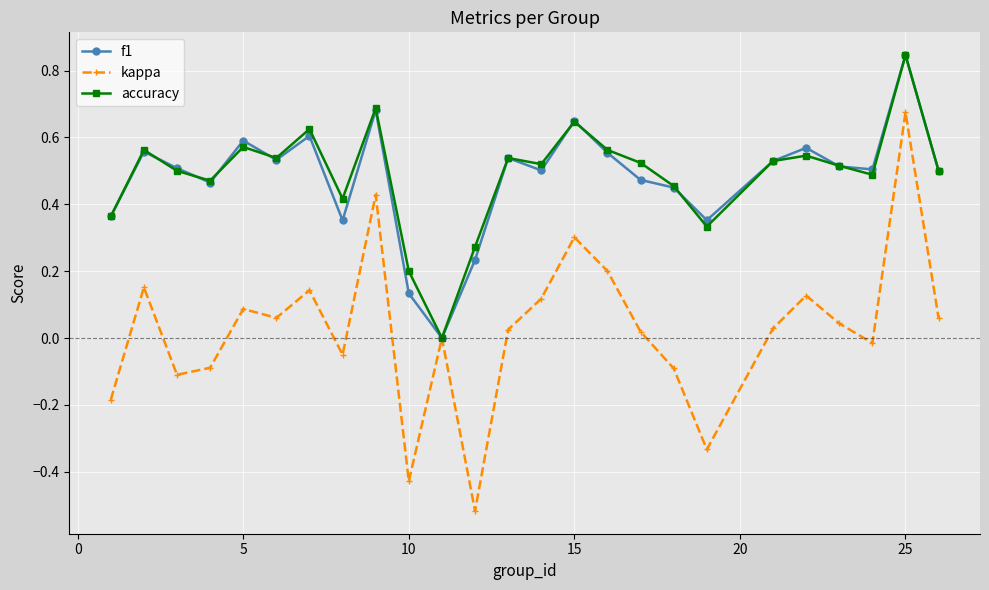

True or false: kappa has more than 2 points higher than both neighbors.

True